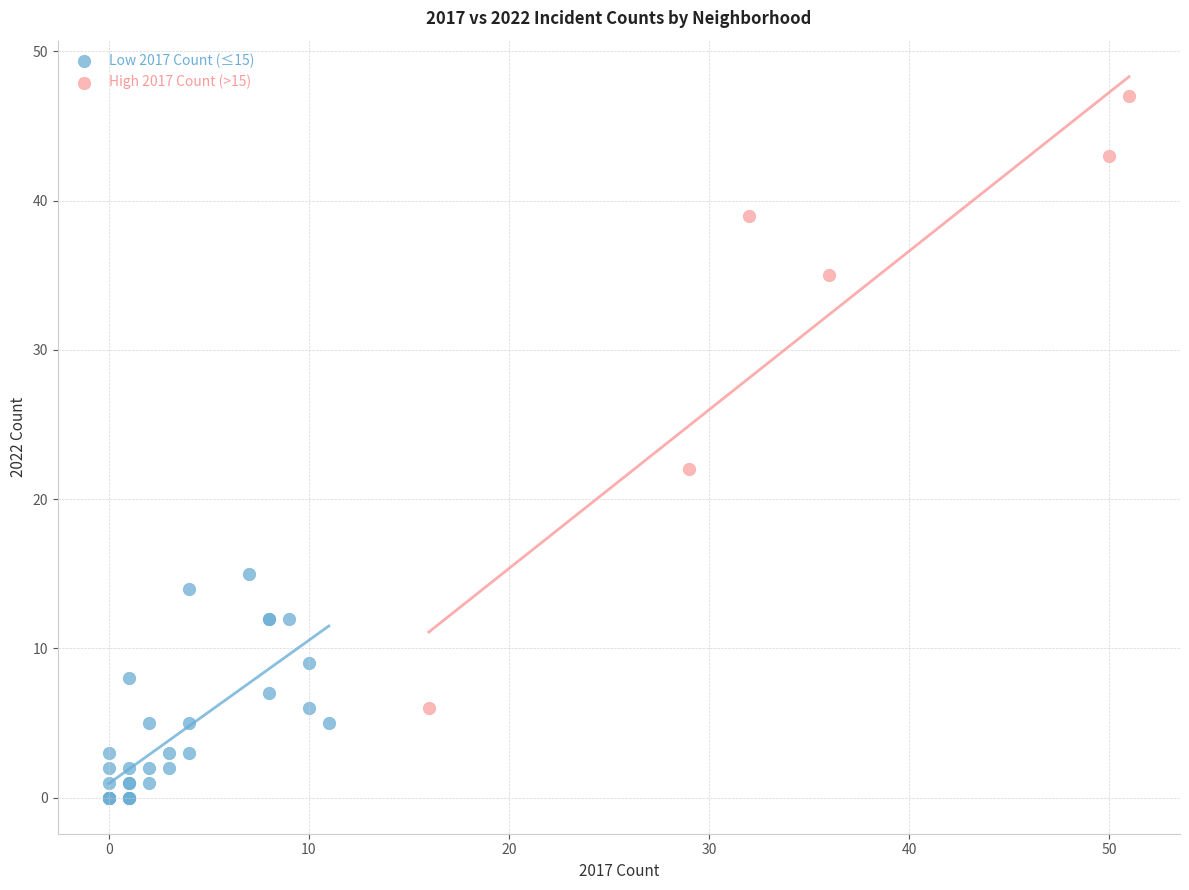

Which series contains the highest Y value?

High 2017 Count (>15)